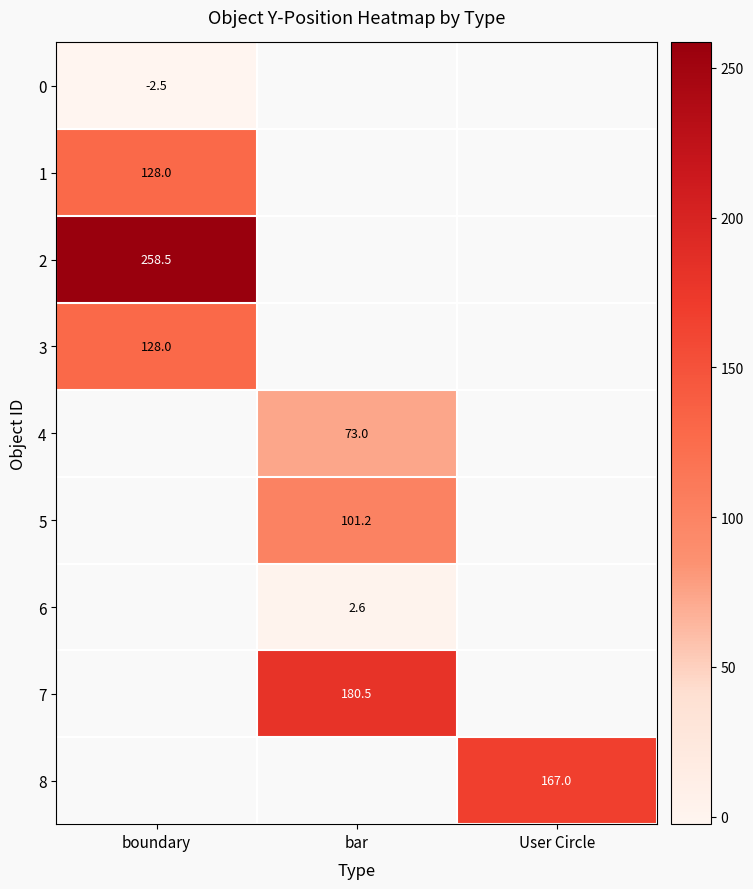

At which category does the chart reach its peak across all series?

boundary